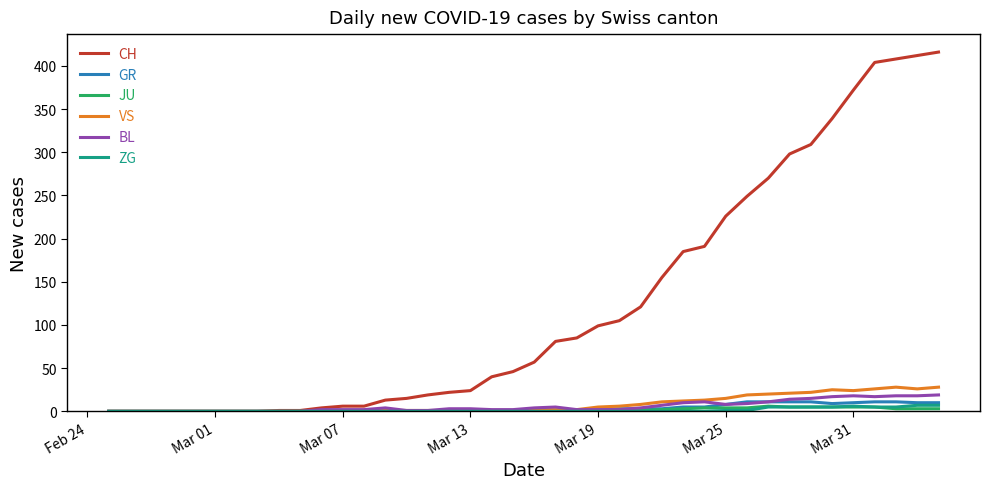

Is this an area chart (filled region under the line)?

No